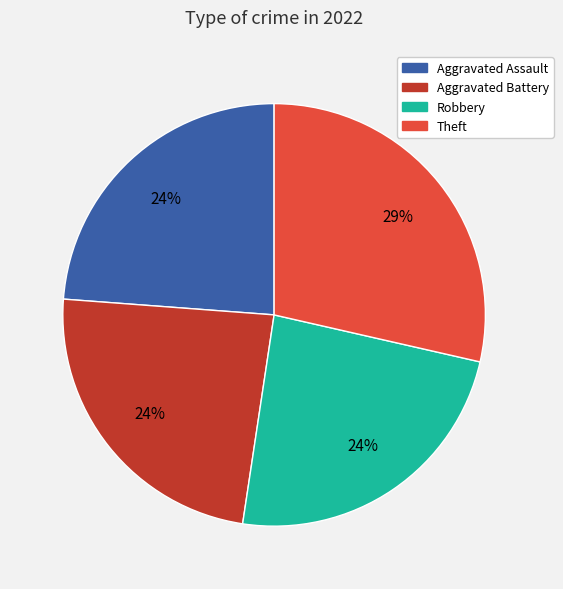

To the nearest percent, what is the difference between the largest and smallest slice percentages?

5%